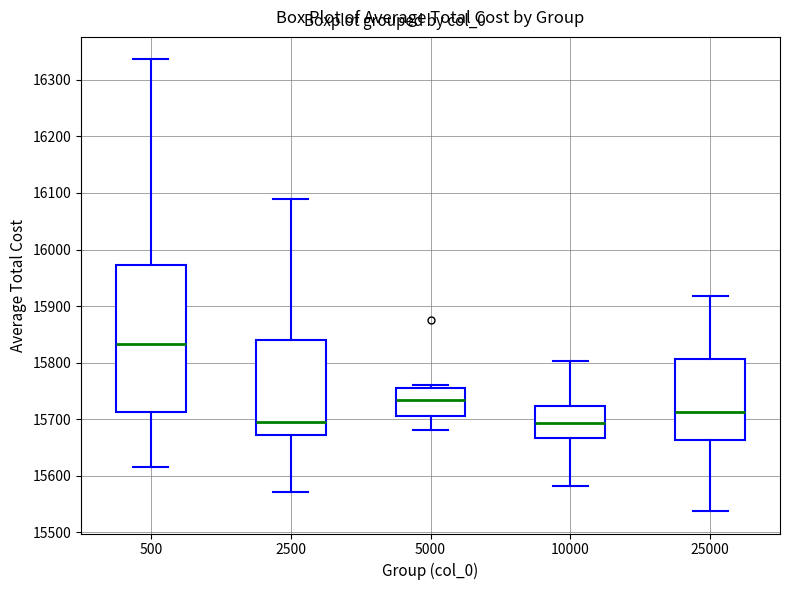

Which box is the tallest, from its lower edge to its upper edge?

500